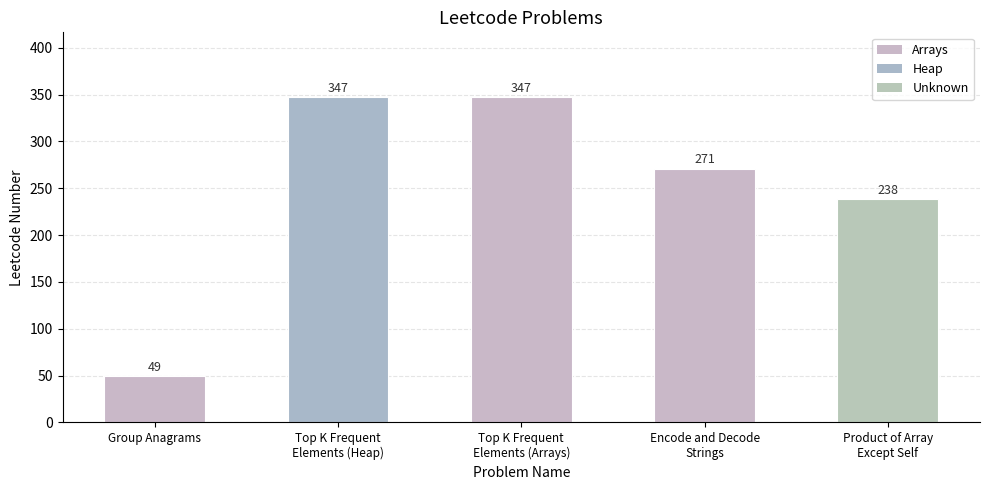

What is the average value?

250